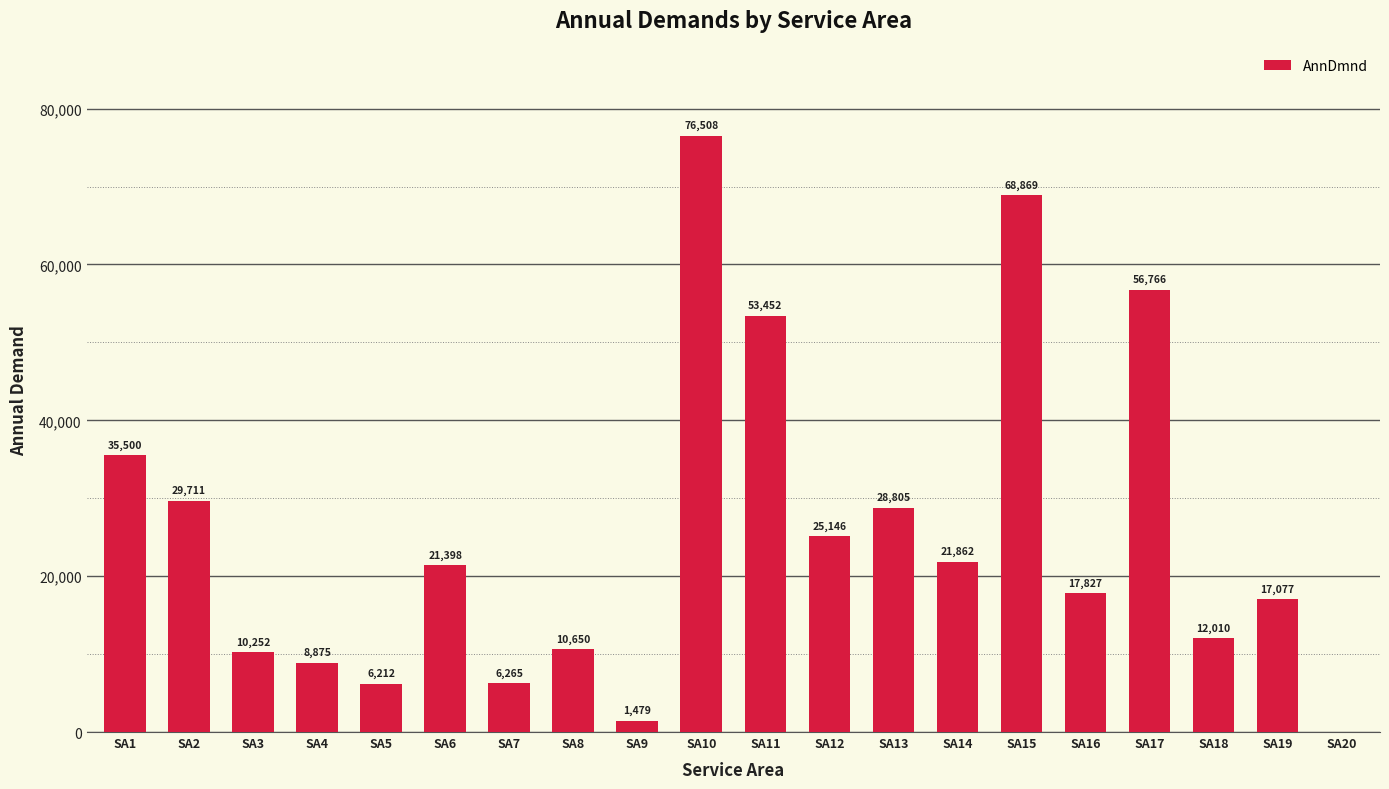

At which label is the value closest to 38253?

SA1